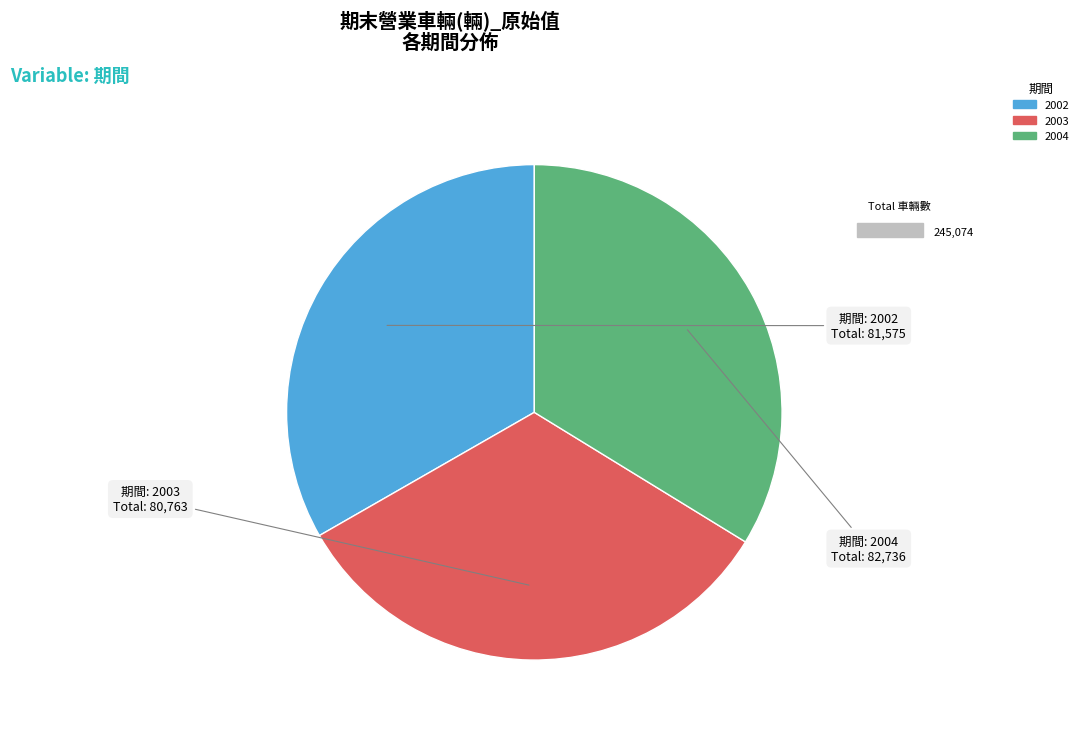

How many segments does this pie chart have?

3